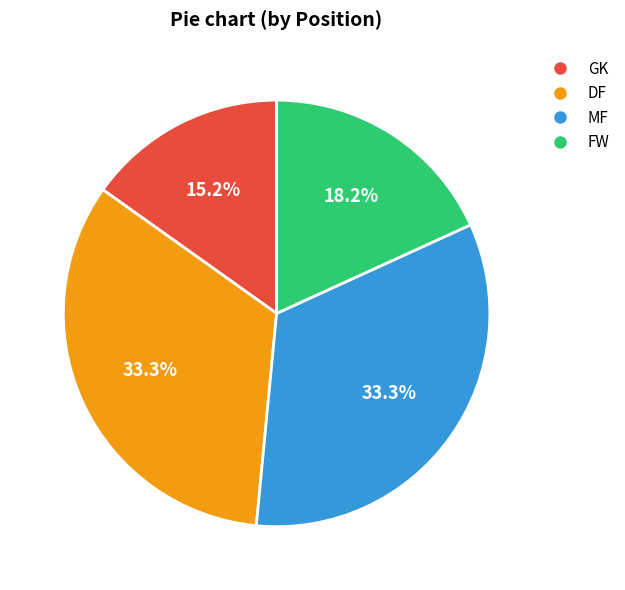

To the nearest percent, what is the difference between the largest and smallest slice percentages?

18%